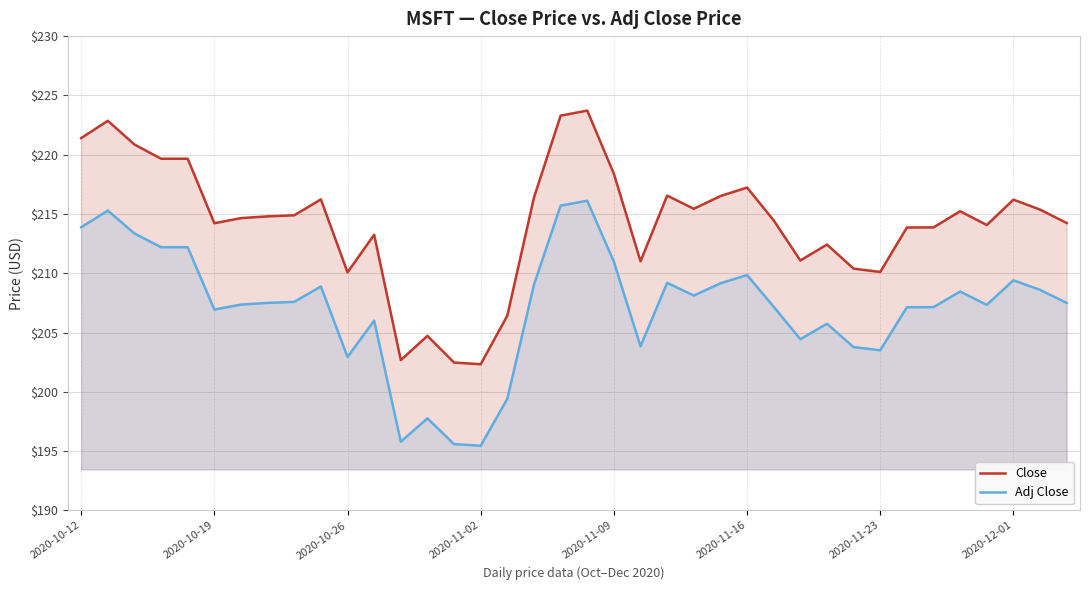

How many lines are shown in the chart?

2